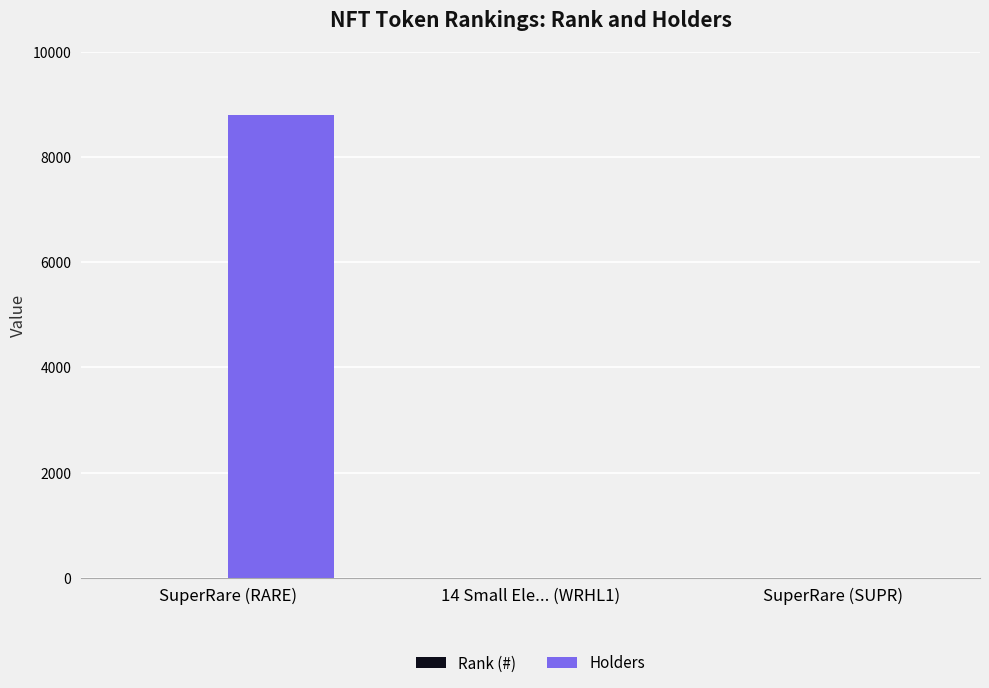

How many groups of bars are there?

3